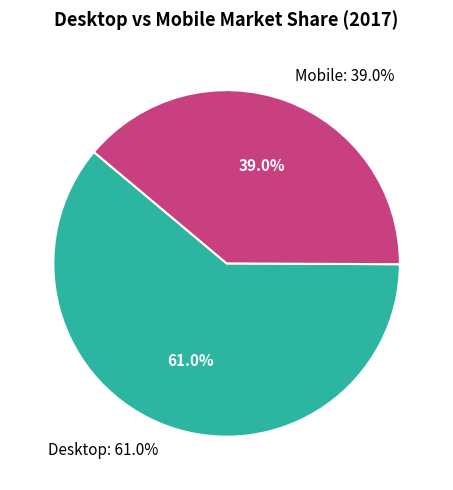

Count the number of slices in the pie.

2